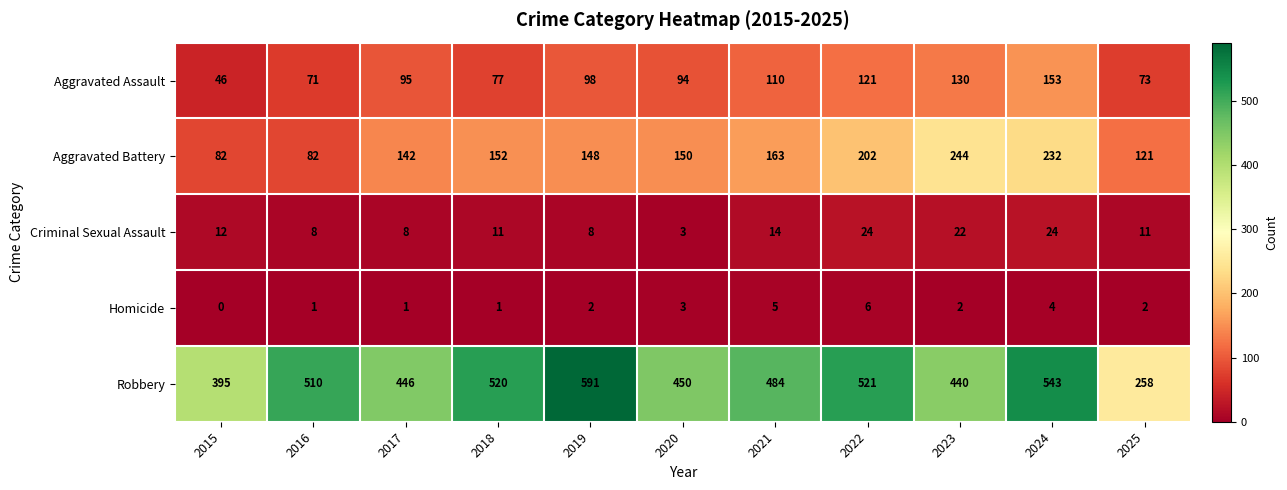

List the series in order of their peak value, lowest first.

Homicide, Criminal Sexual Assault, Aggravated Assault, Aggravated Battery, Robbery